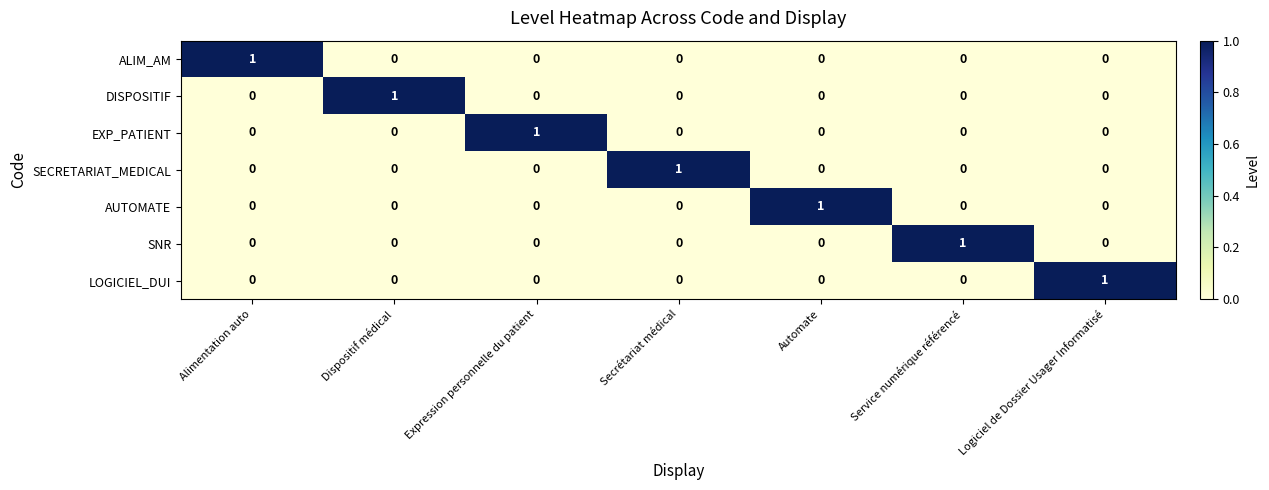

Count the LOGICIEL_DUI values in the range 0 to 1.

7